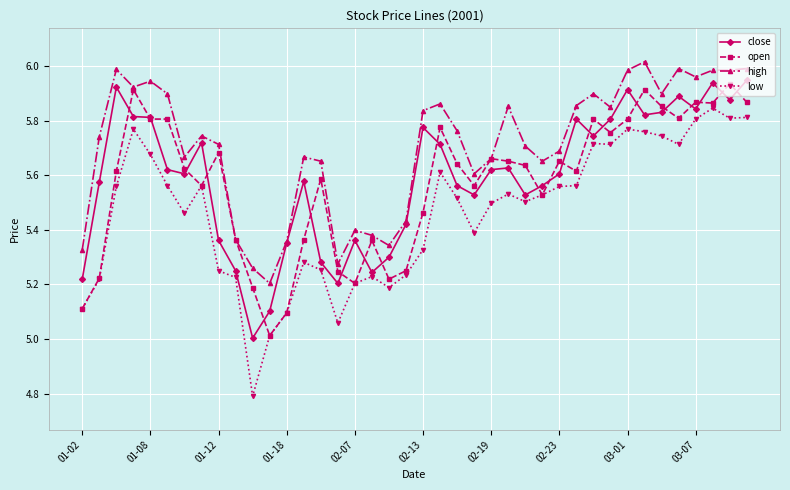

True or false: high and low intersect in this chart.

False